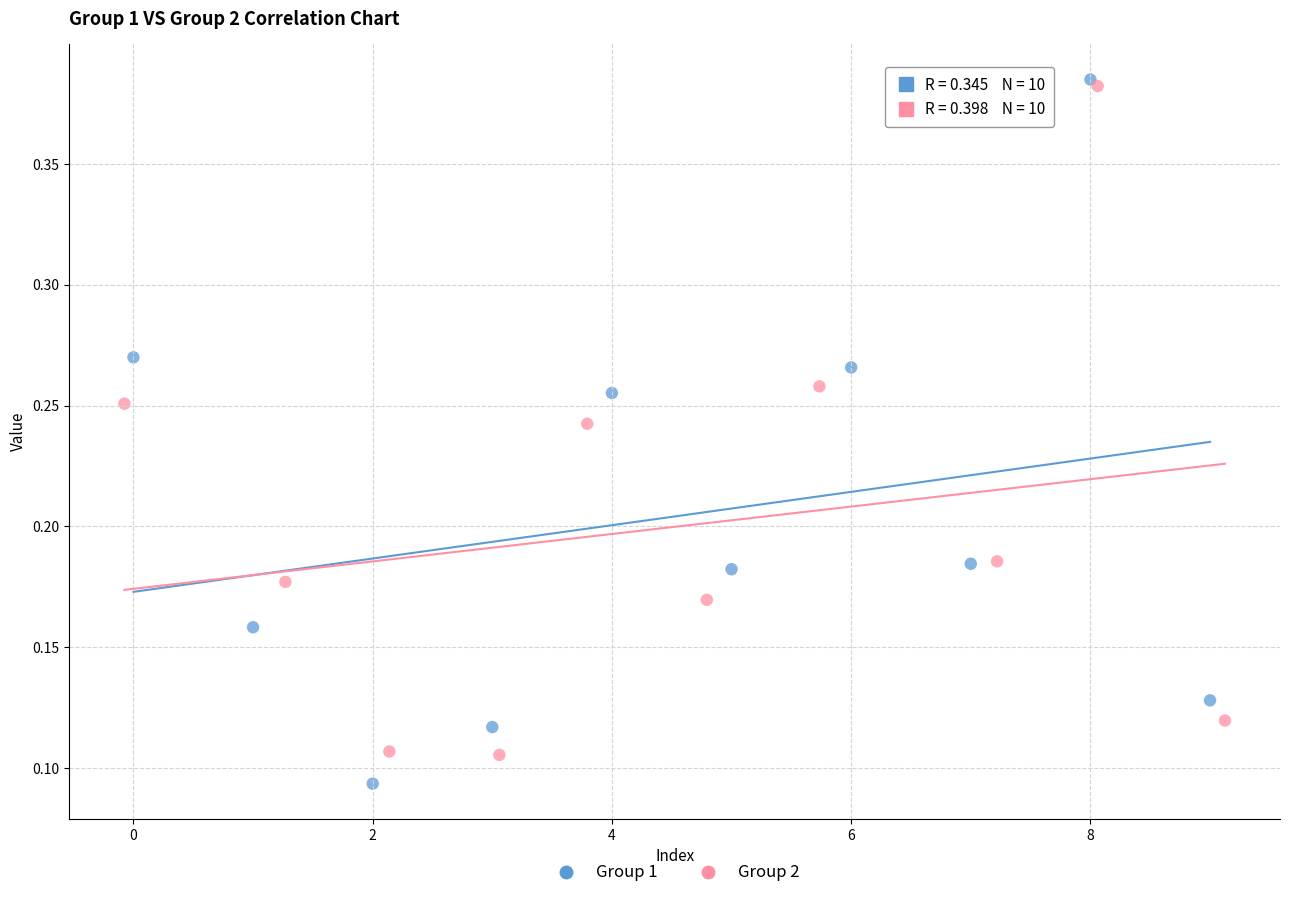

Which series has the largest Y range (max minus min)?

Group 1